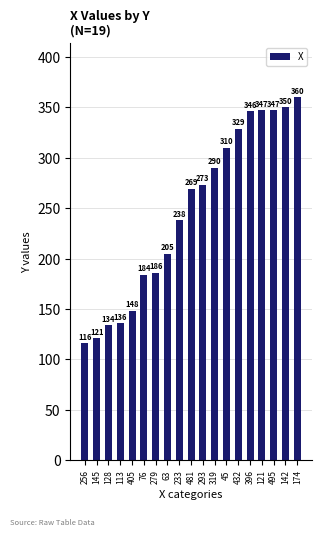

The value at 279 is 186. True or false?

True